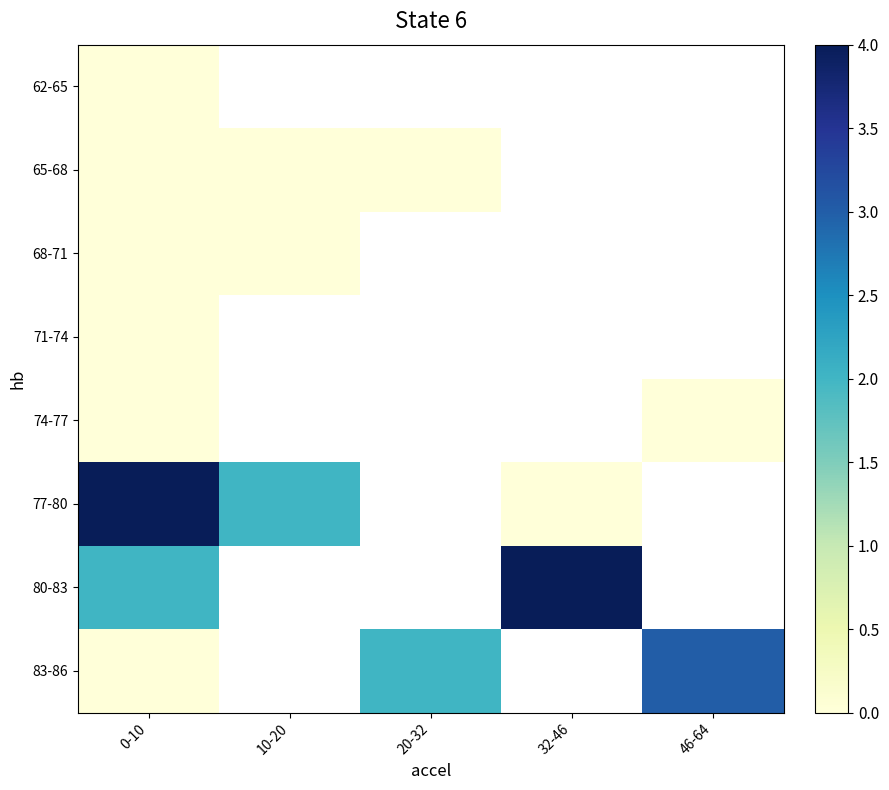

How many data points does each series have?

5